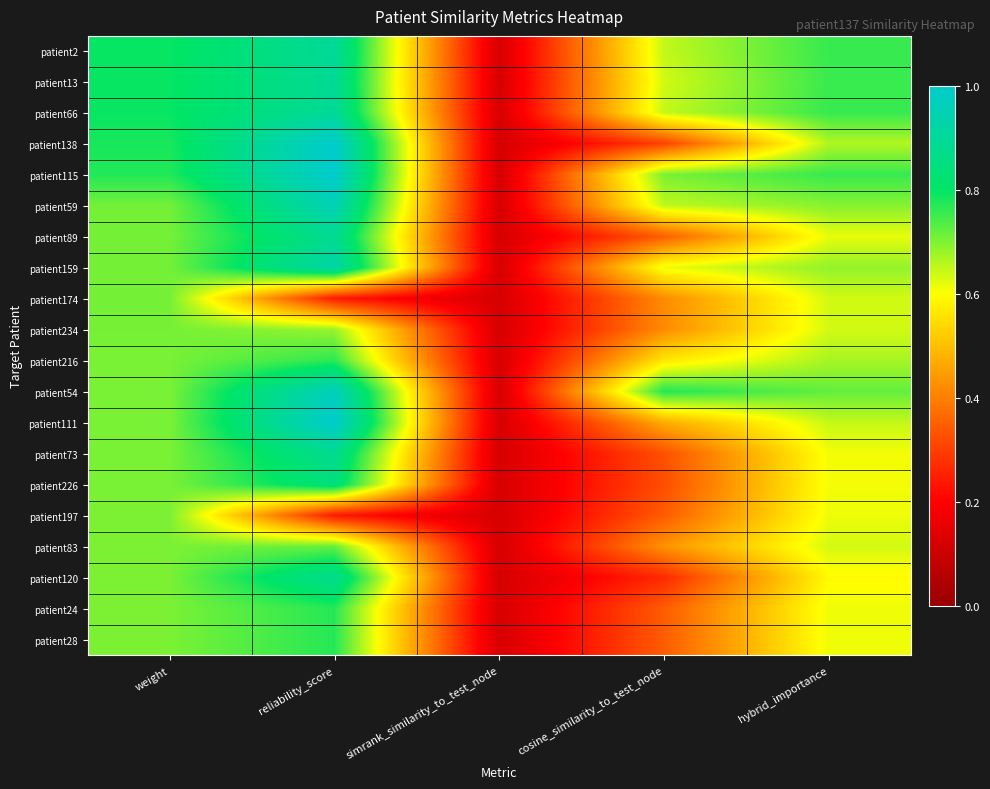

Which has a higher value, simrank_similarity_to_test_node or hybrid_importance?

hybrid_importance